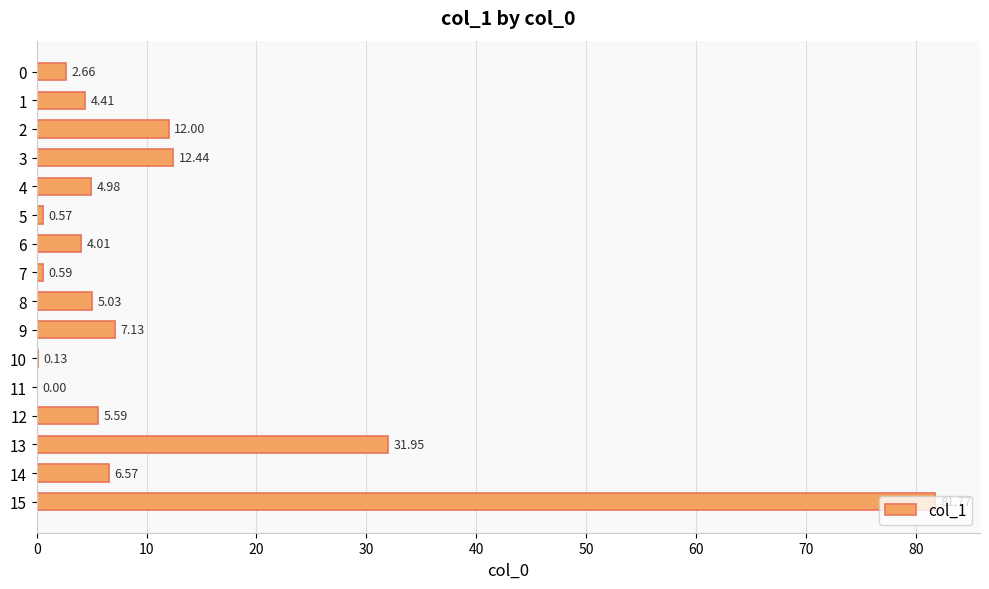

What is the change in value from 3 to 10?

-12.3